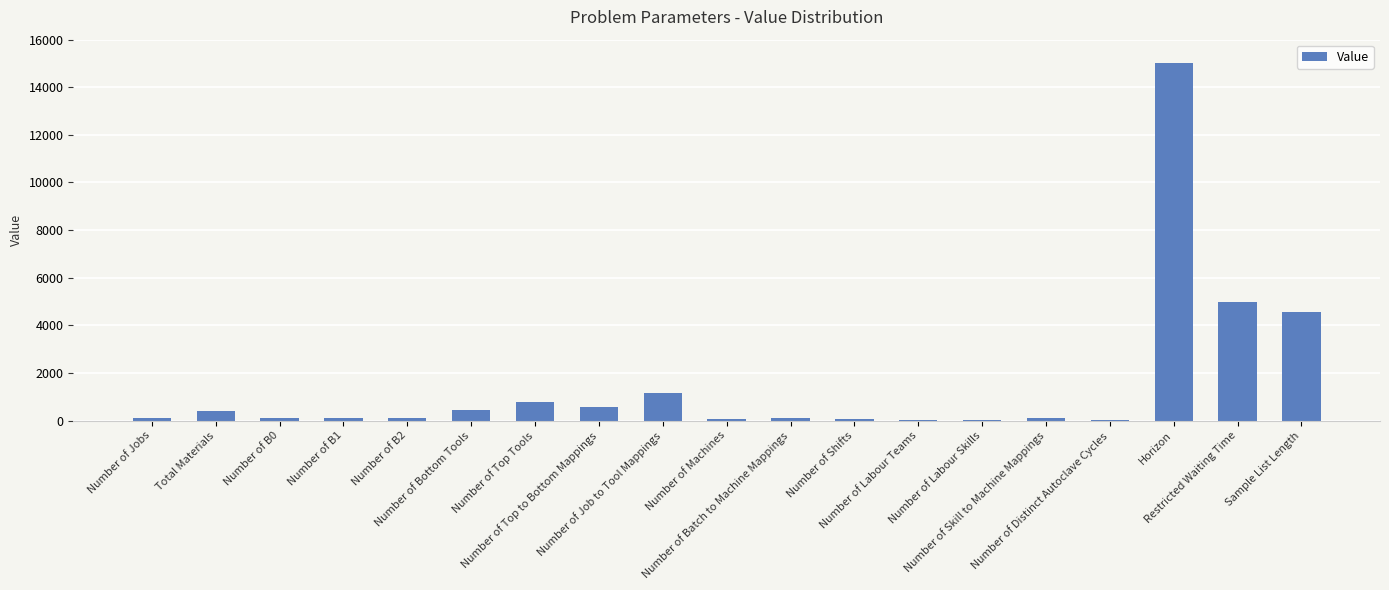

What is the sum of all values?

28717